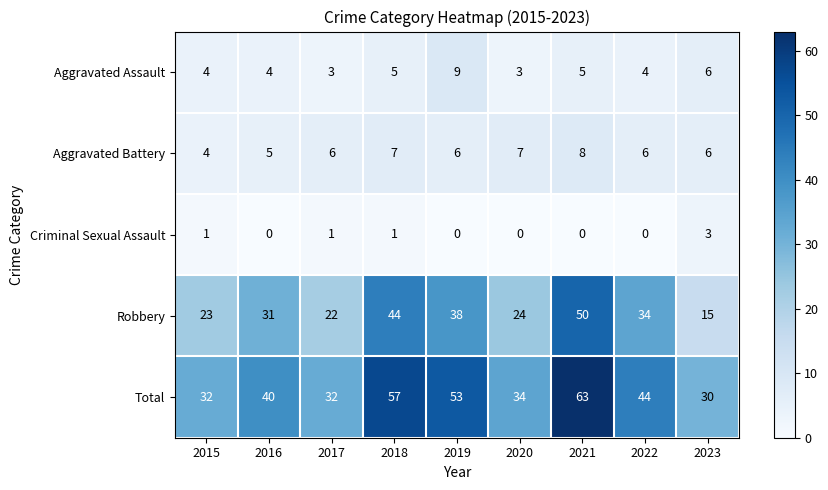

Rank the series by their maximum value, from highest to lowest.

Total, Robbery, Aggravated Assault, Aggravated Battery, Criminal Sexual Assault